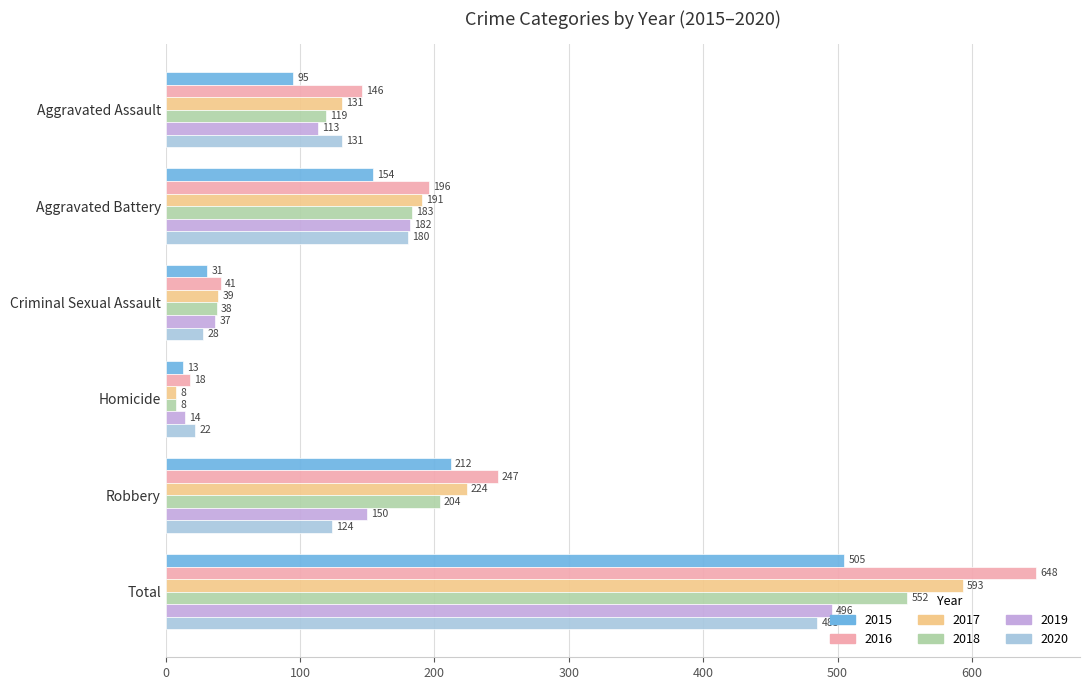

What is the sum of all 2020 values?

970